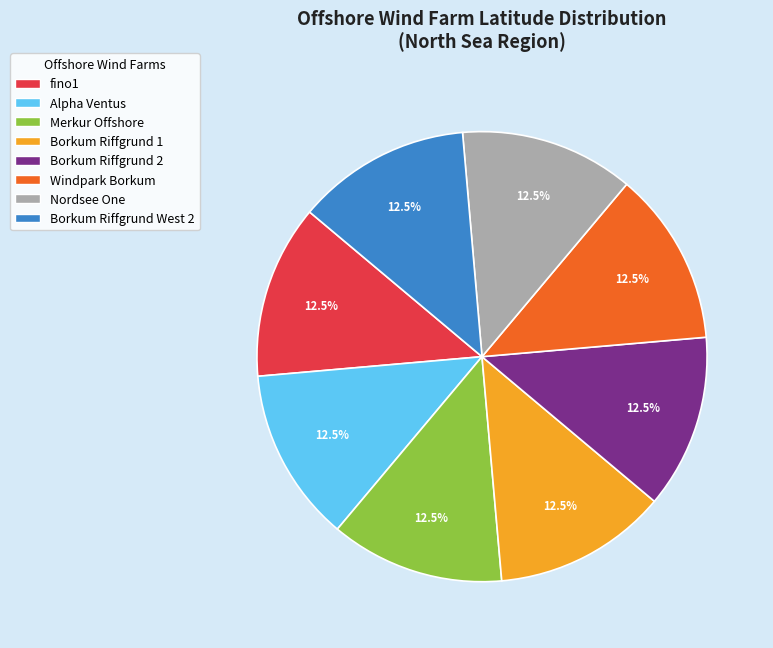

What is the total percentage of Borkum Riffgrund 1 and Borkum Riffgrund West 2?

25.0%